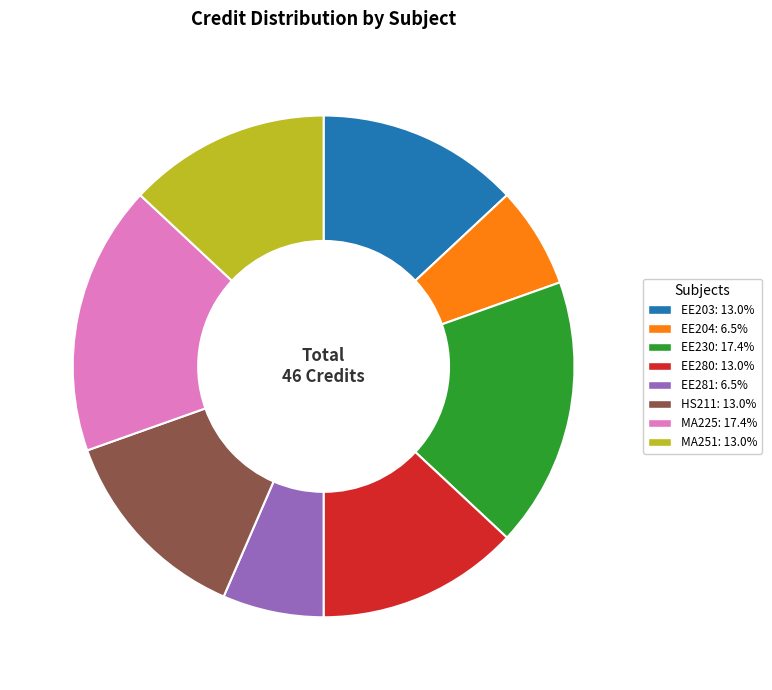

Is there any slice that represents more than half of the pie?

No